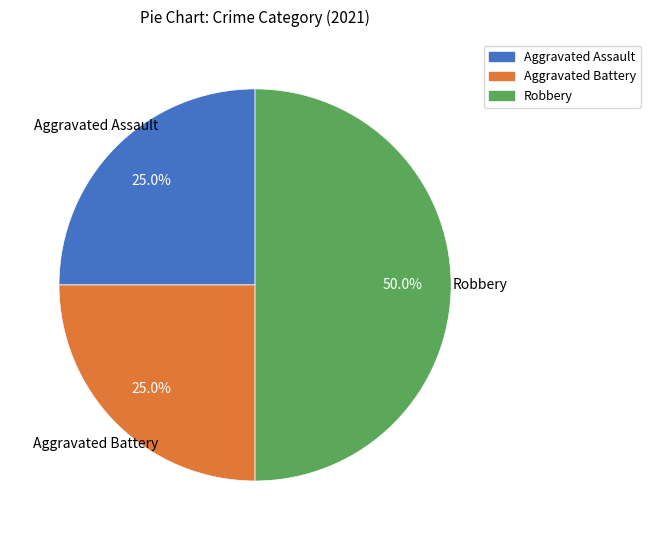

Does Aggravated Assault account for over 50% of the chart?

No